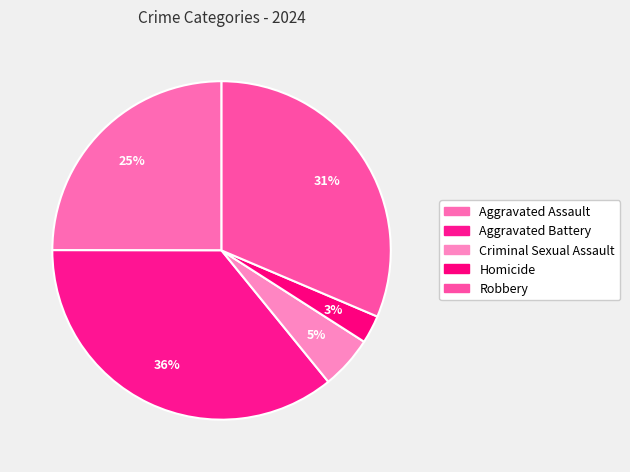

How many segments does this pie chart have?

5